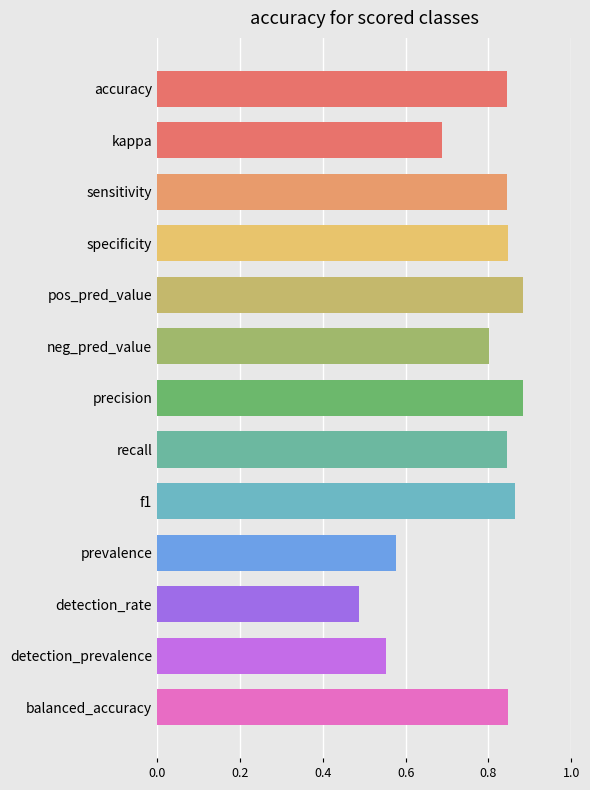

Does the chart contain stacked bars?

No